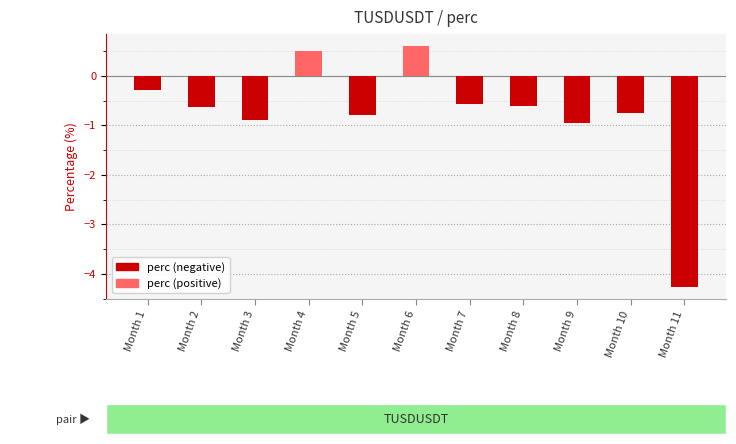

Are the bars grouped side by side (vs. stacked)?

No